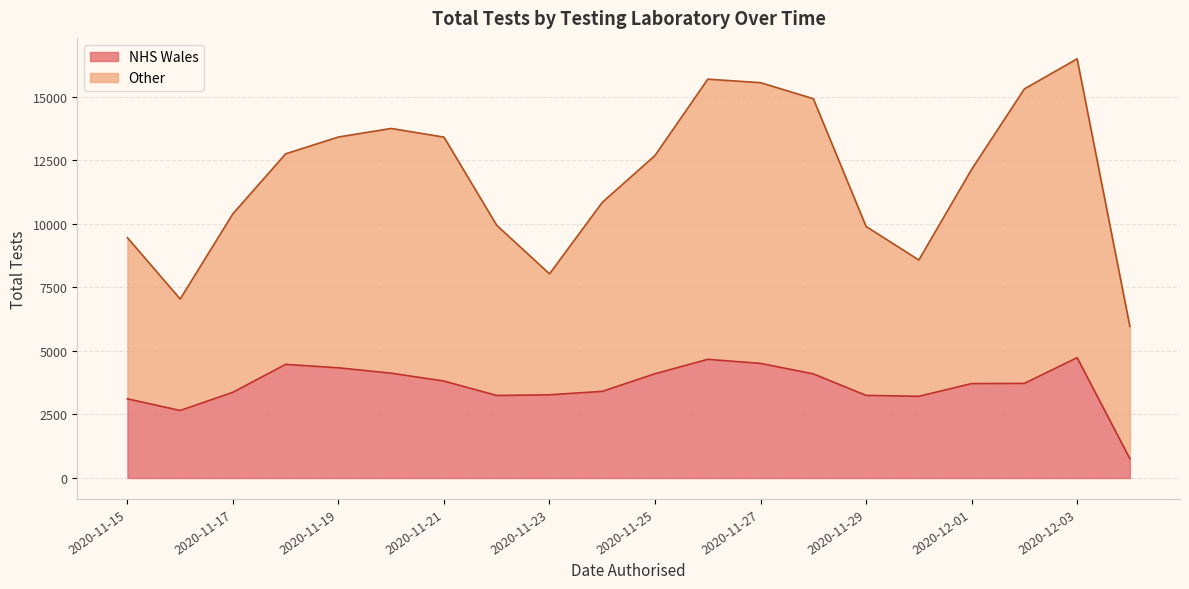

Which label corresponds to the smallest value in the chart?

2020-12-04